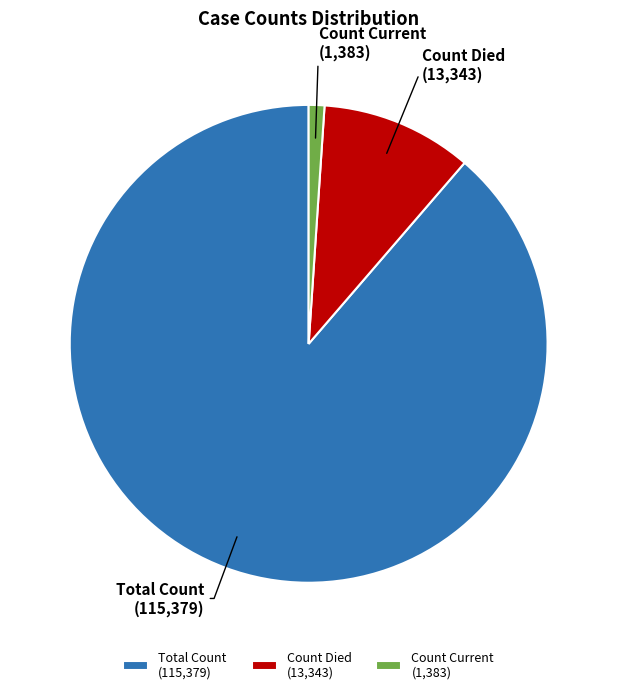

Is there a majority slice in this chart?

Yes